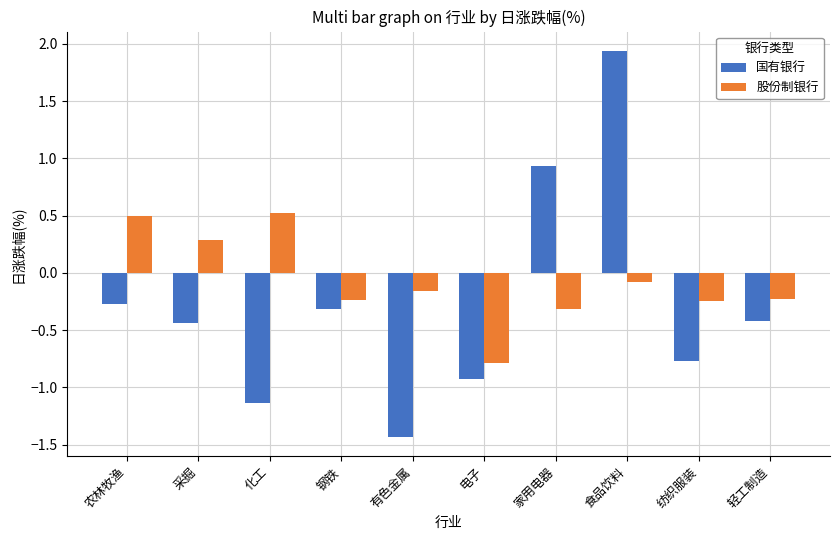

What position from the left is 有色金属?

5